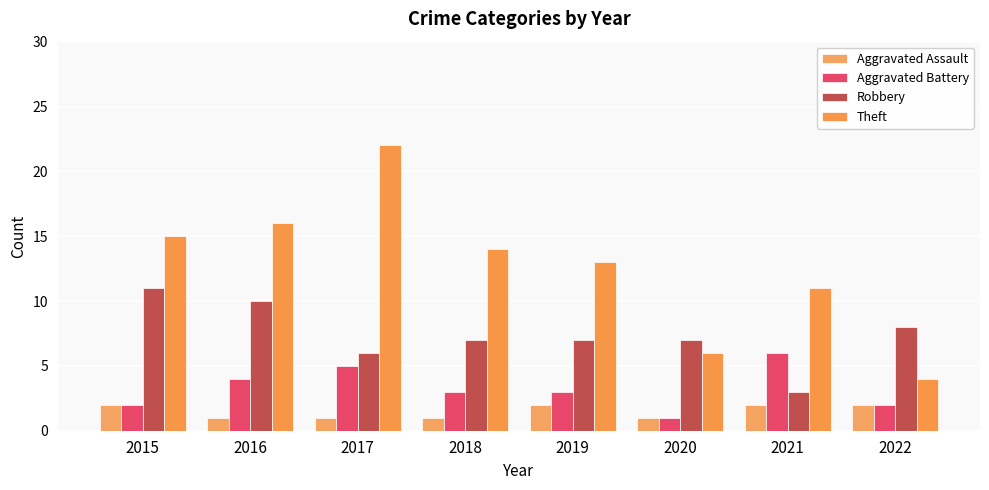

Rank the series at 2018 from lowest to highest value.

Aggravated Assault, Aggravated Battery, Robbery, Theft